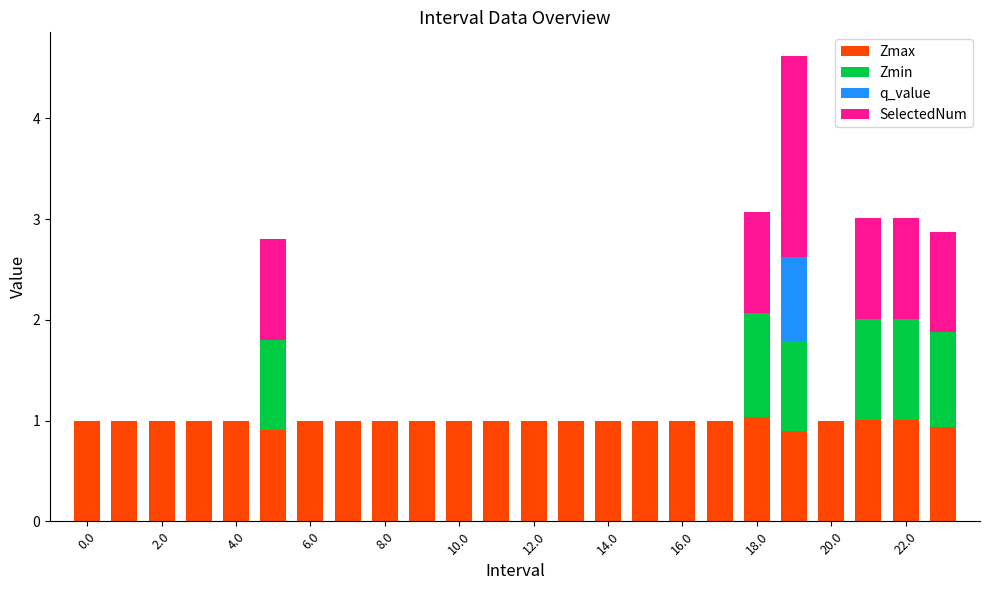

The Zmax series shows 1.0 at 20.0. True or false?

True